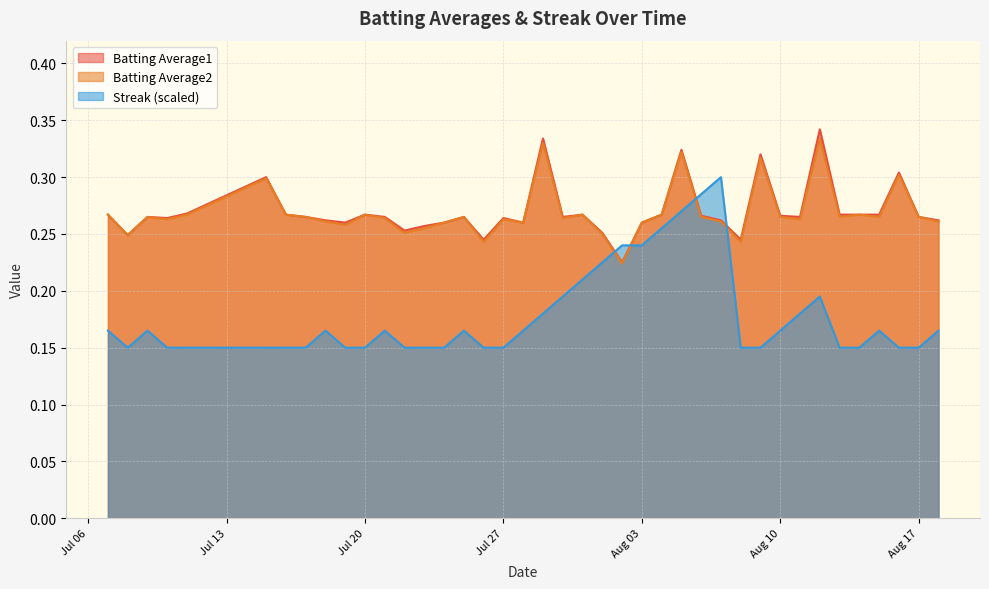

Which series has the largest range (max minus min)?

Streak (scaled)